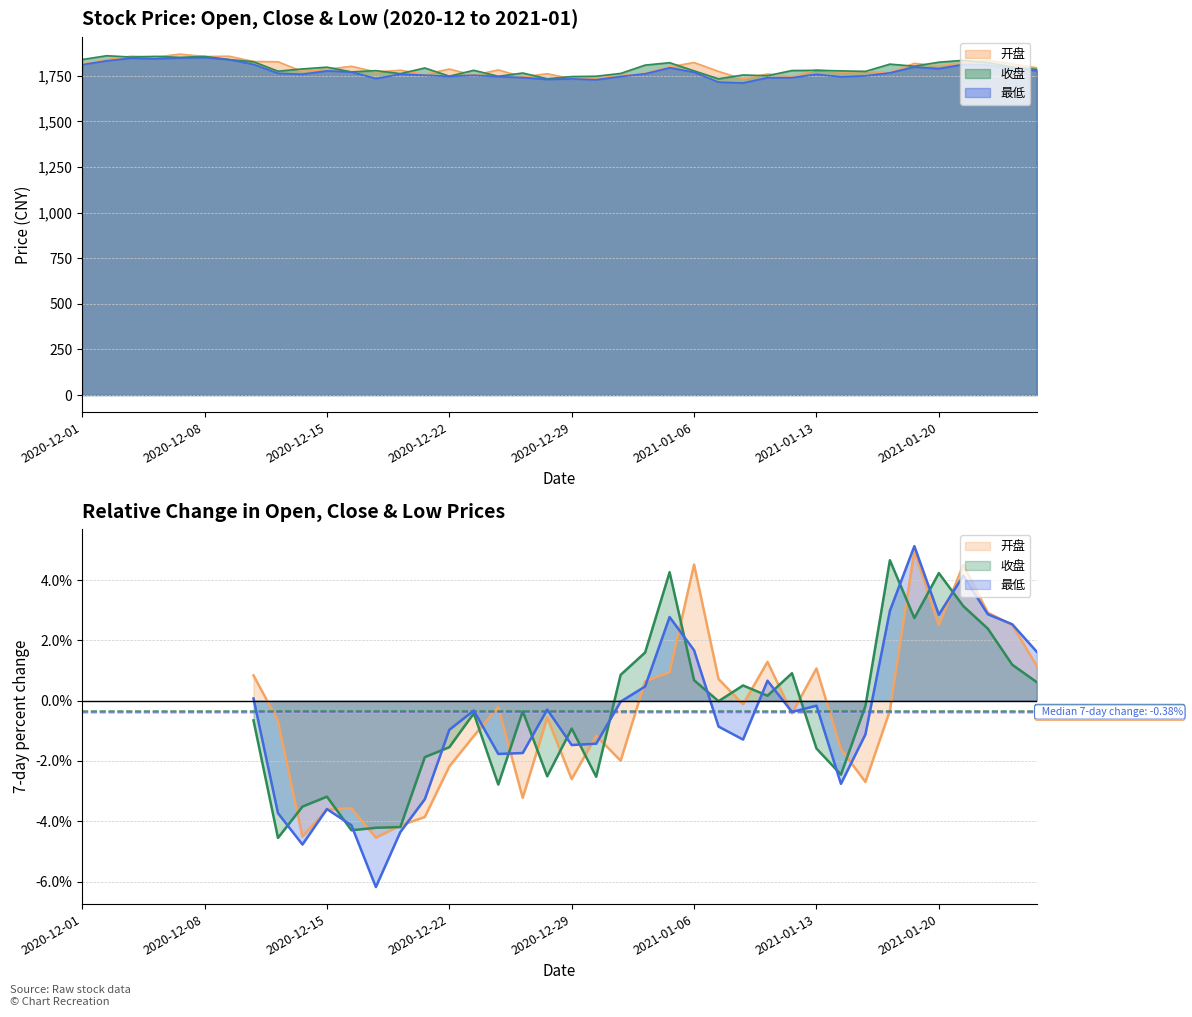

At which category does 最低 reach its first local peak?

2020-12-03